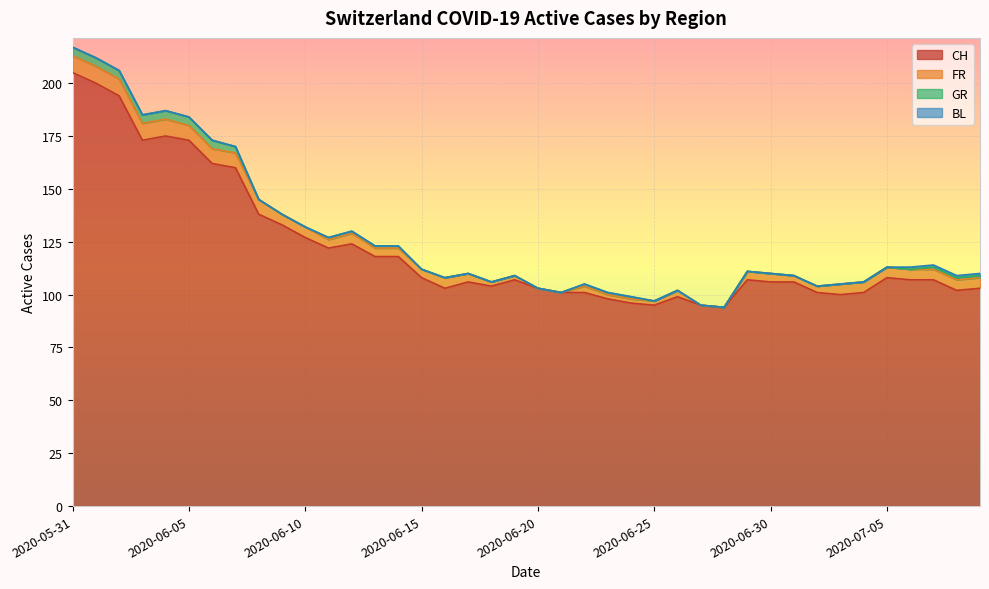

What is the spread (max minus min) of values at 2020-06-29?

107